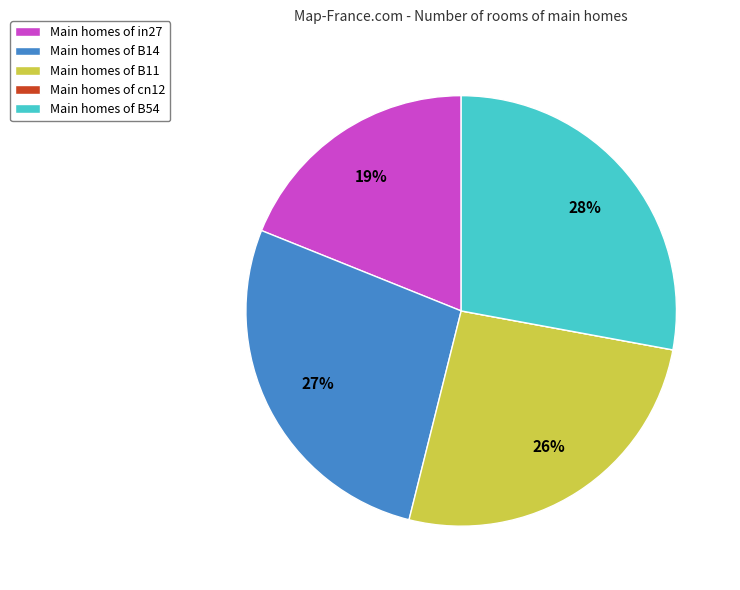

Which has a higher value, Main homes of in27 or Main homes of B11?

Main homes of B11